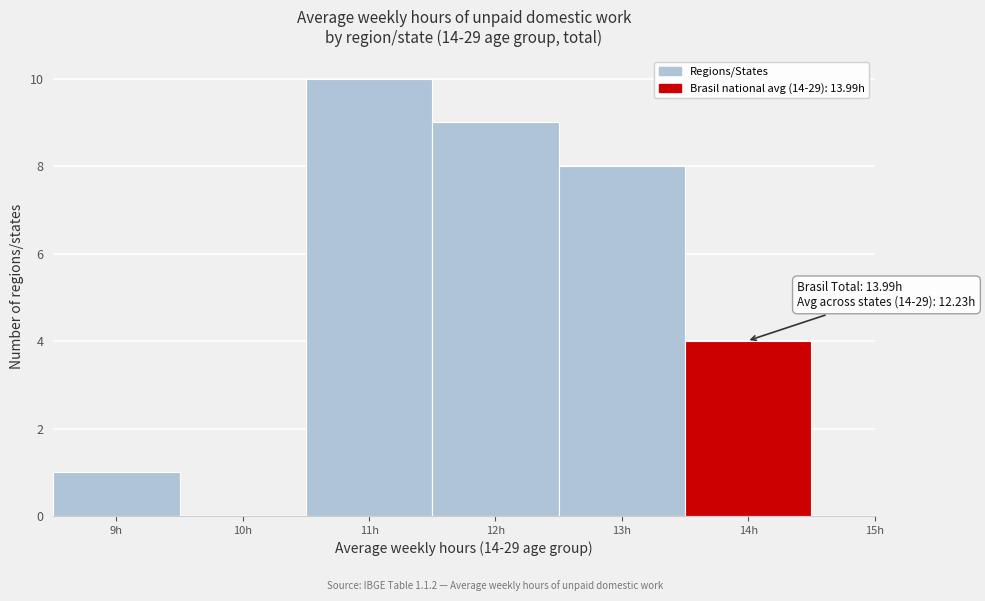

Which range on the x-axis has the tallest bar?

10.5 to 11.5